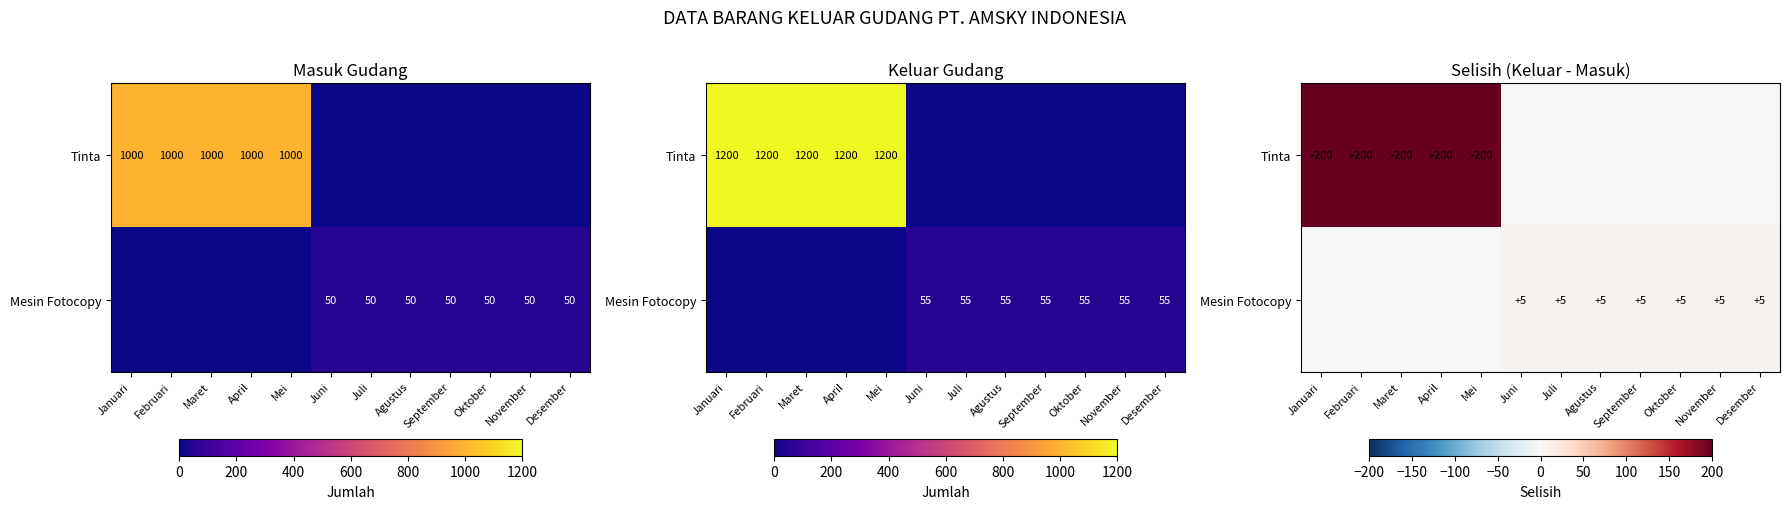

Is the value of Tinta at Maret greater than the value of Mesin Fotocopy at Juli?

Yes